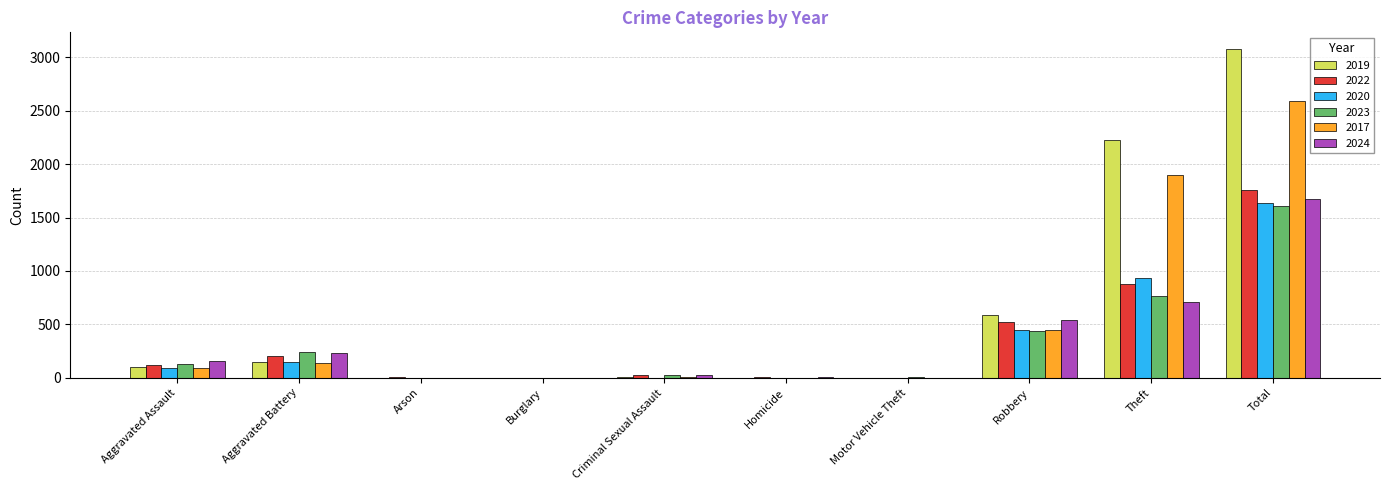

What is the sum of the 2024 values at Aggravated Battery and Total?

1906